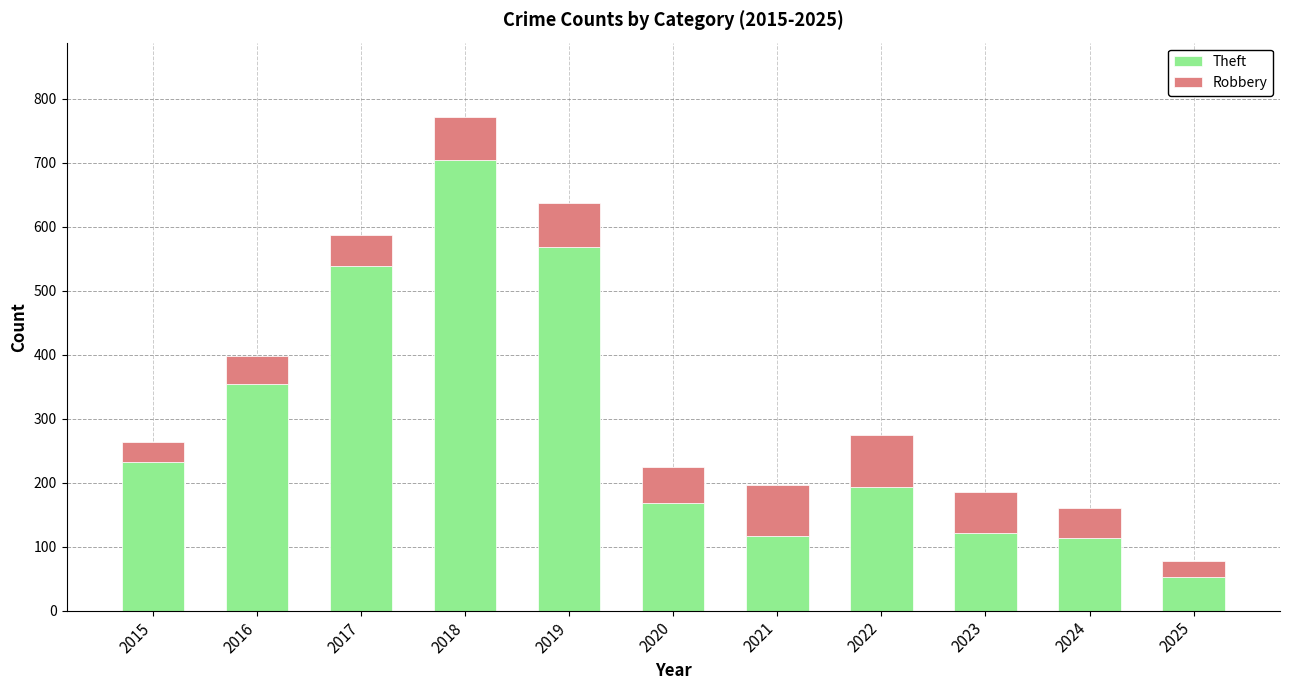

What is the highest value of the Theft series?

705